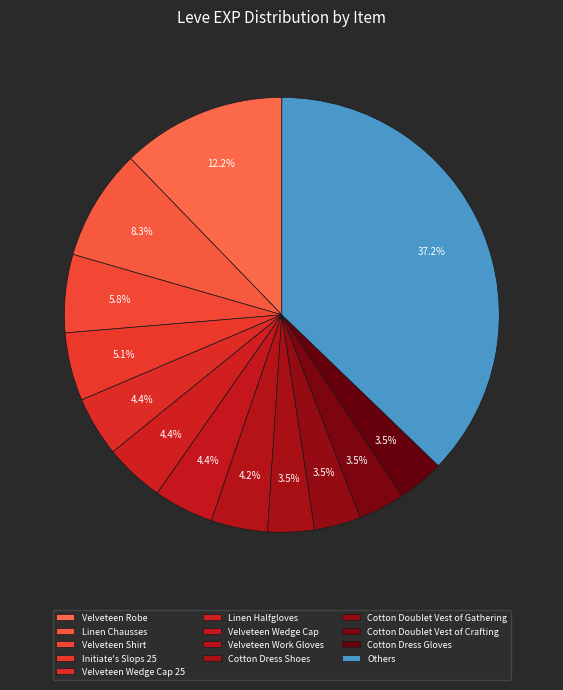

How many slices are in this pie chart?

13